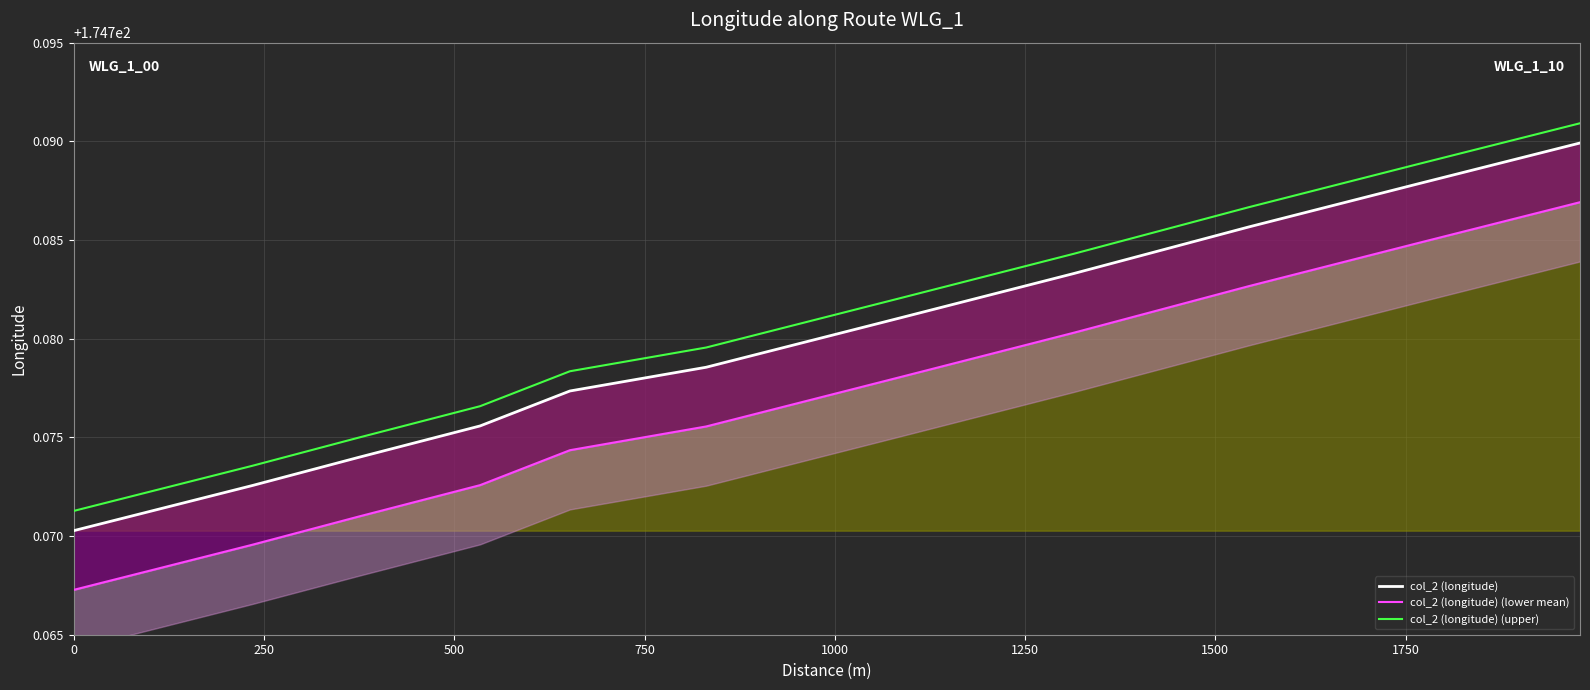

Which series has the largest range (max minus min)?

col_2 (longitude)